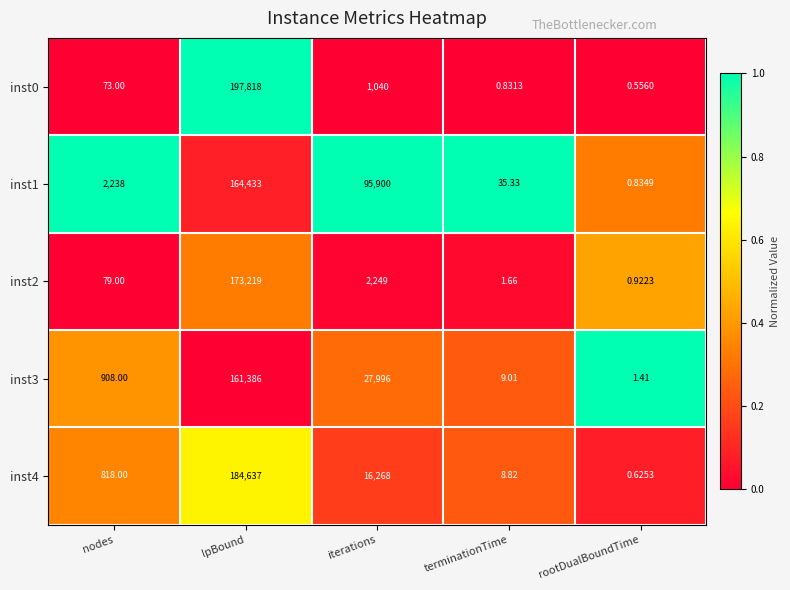

At which category is the sum across all series the highest?

lpBound